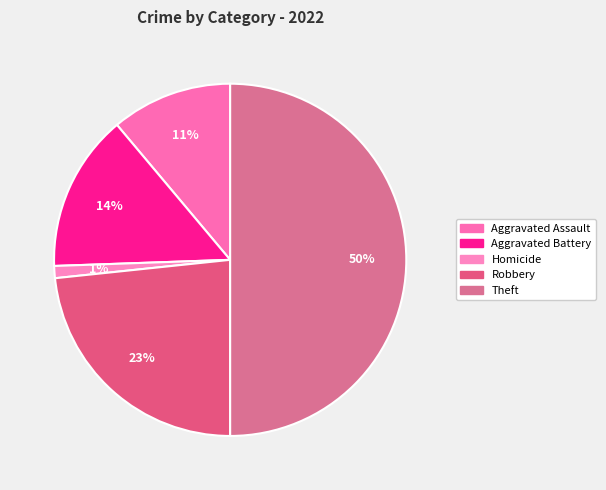

Is there any slice that represents more than half of the pie?

No